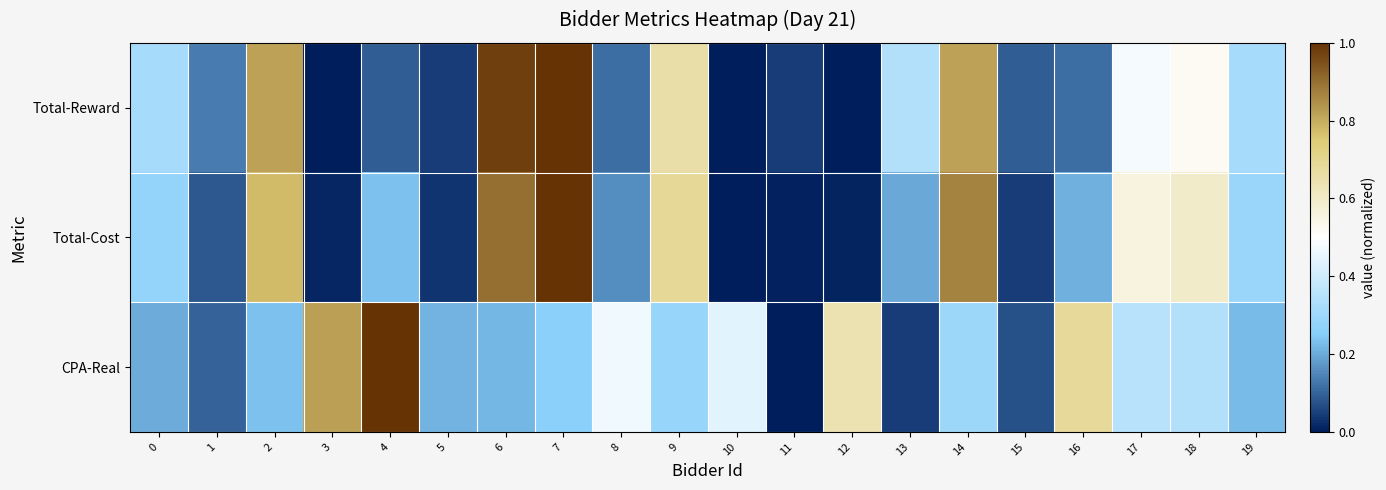

At which category is the sum across all series the highest?

7